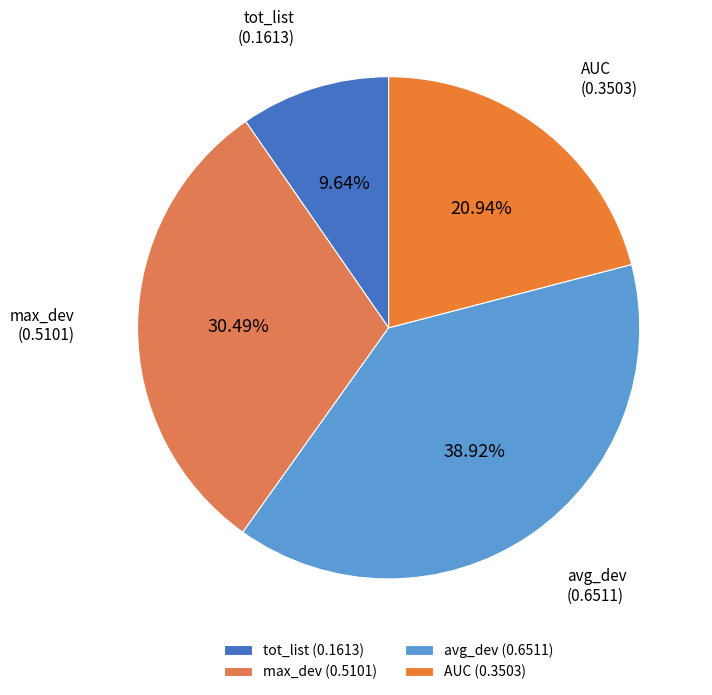

The tot_list slice represents 10% of the pie. True or false?

True